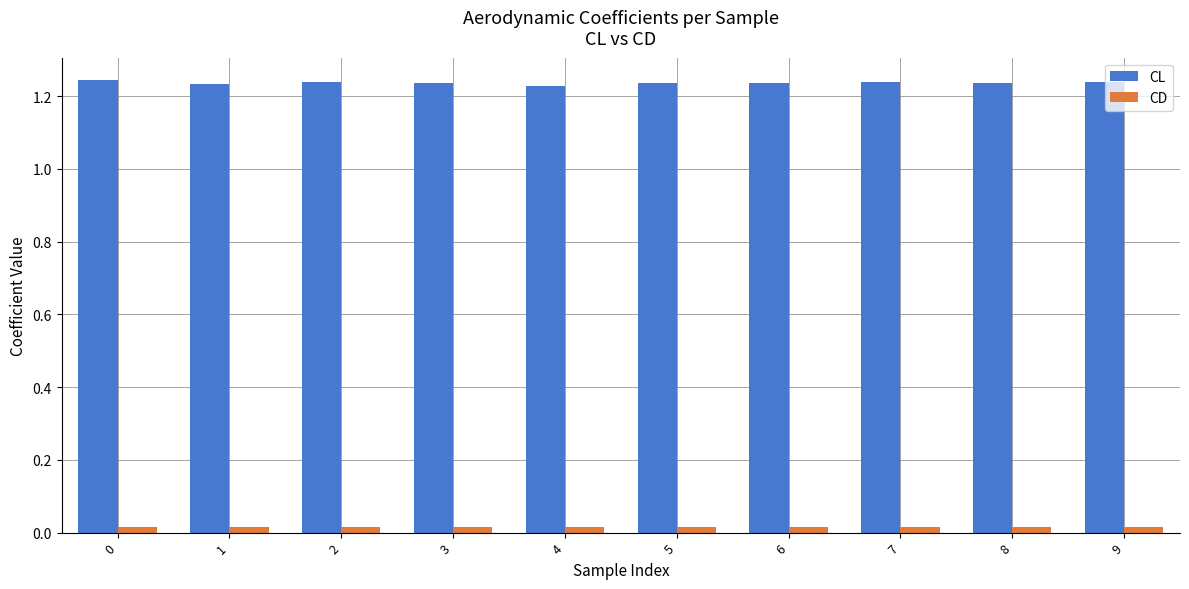

Which series has the largest range (max minus min)?

CL